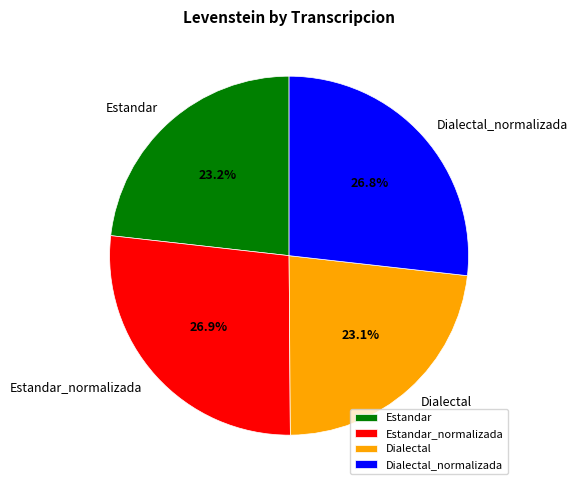

Count the number of slices in the pie.

4